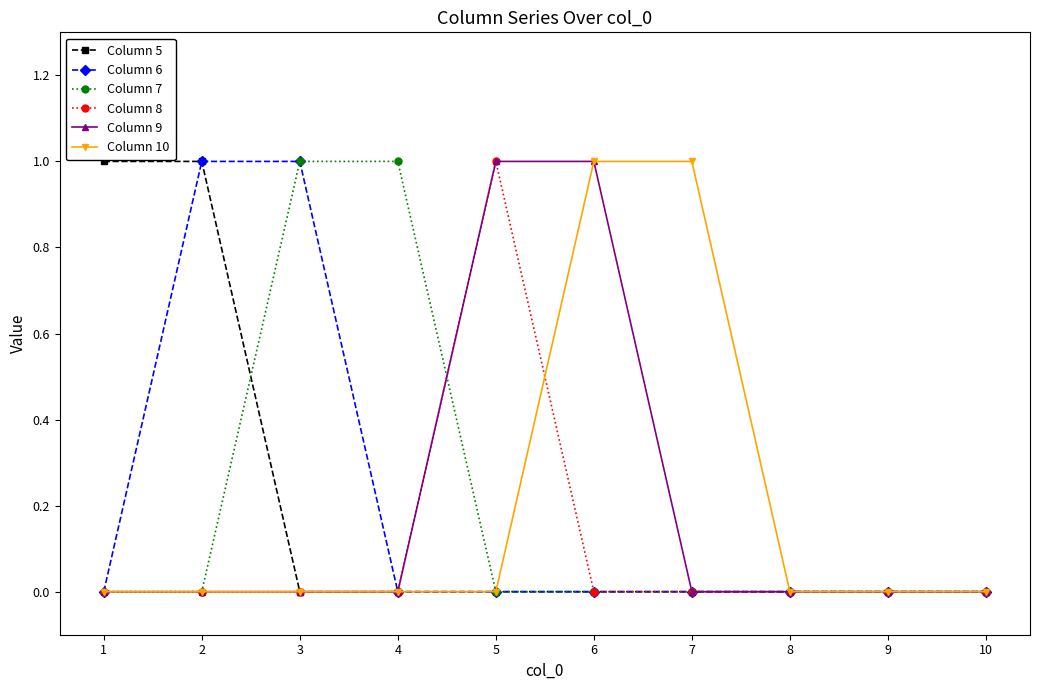

At which label does Column 8 reach its peak?

5